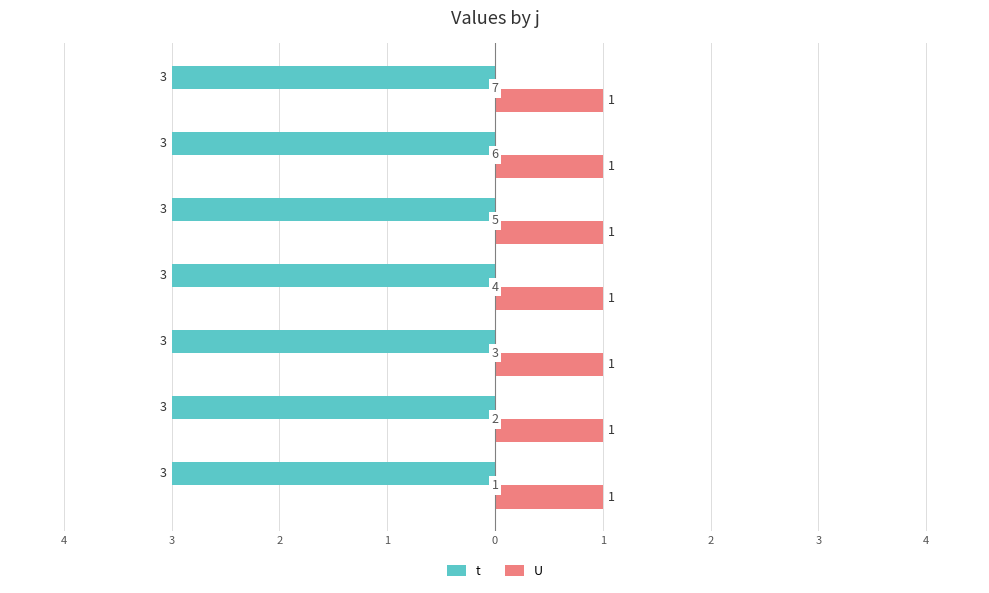

What are all the series names shown in the legend?

t, U